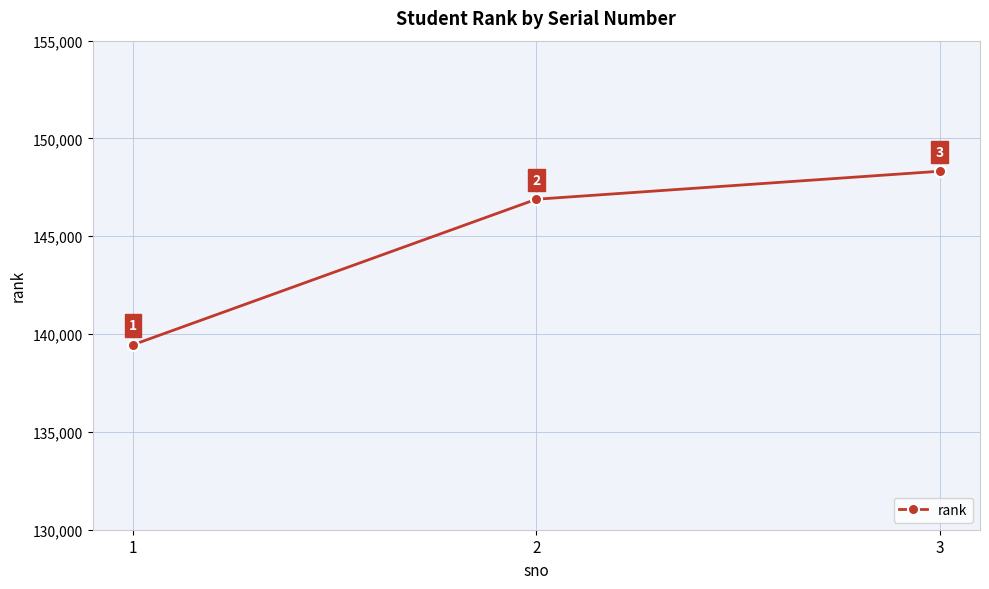

Reading left to right, extract all data points from this chart.

1=139453	2=146894	3=148325